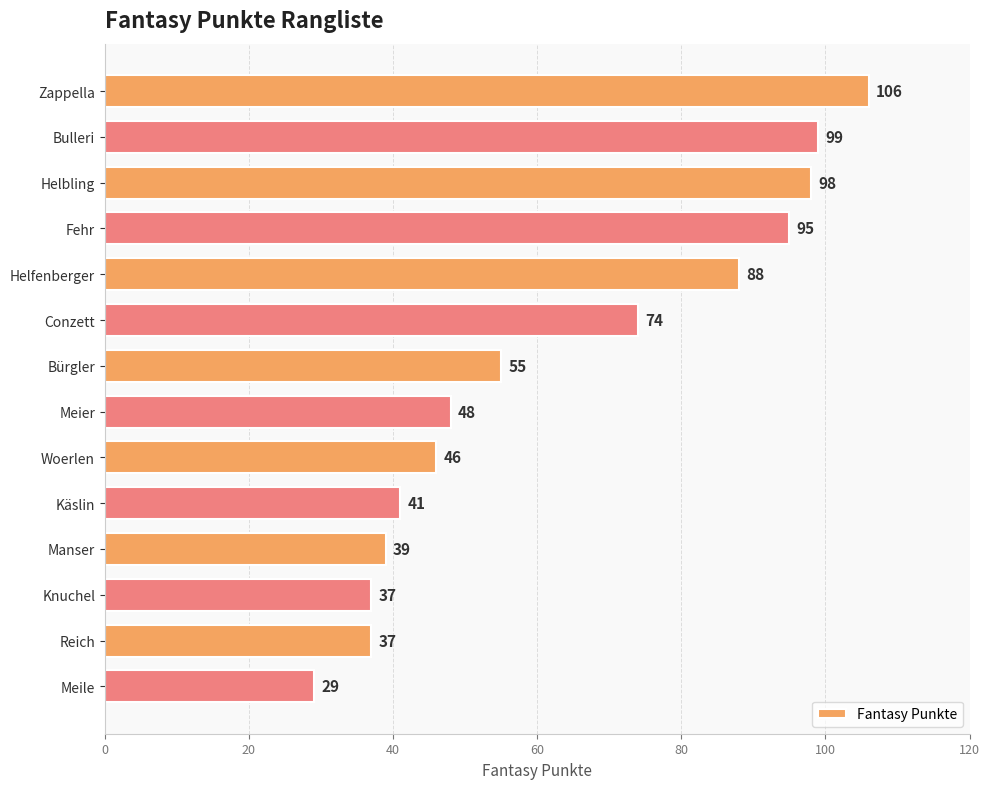

What is the label of the 7th bar from the top?

Bürgler